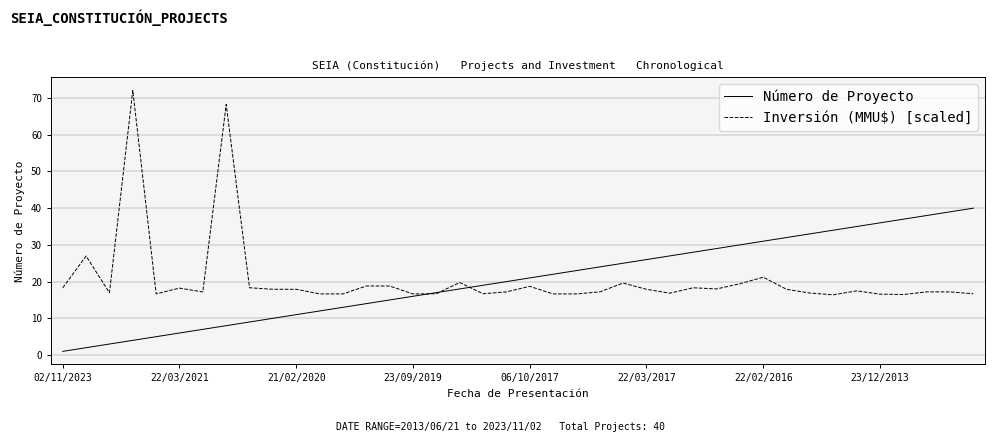

What is the greatest value displayed?

72.1